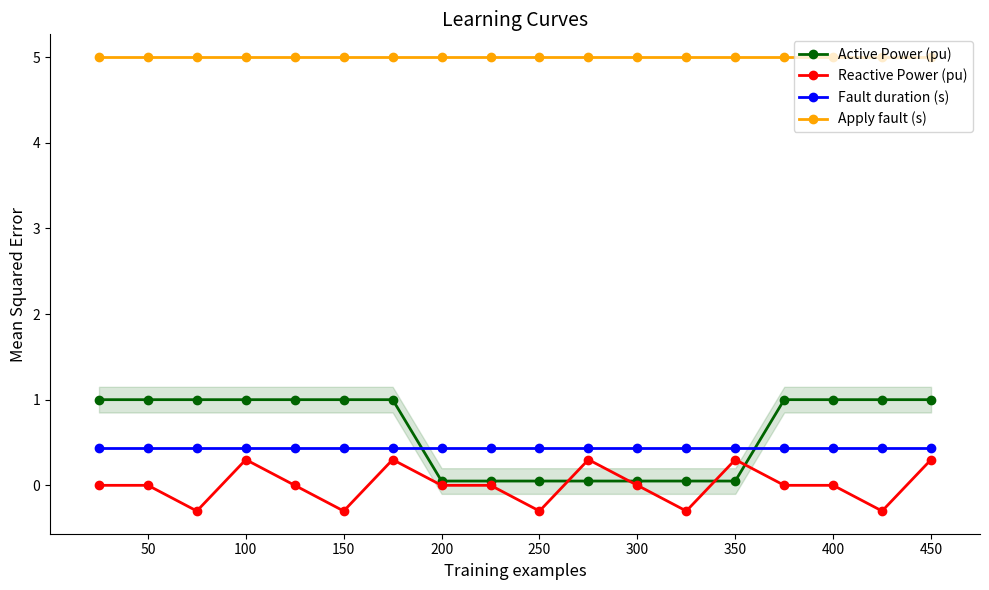

Which series has the largest range (max minus min)?

Active Power (pu)